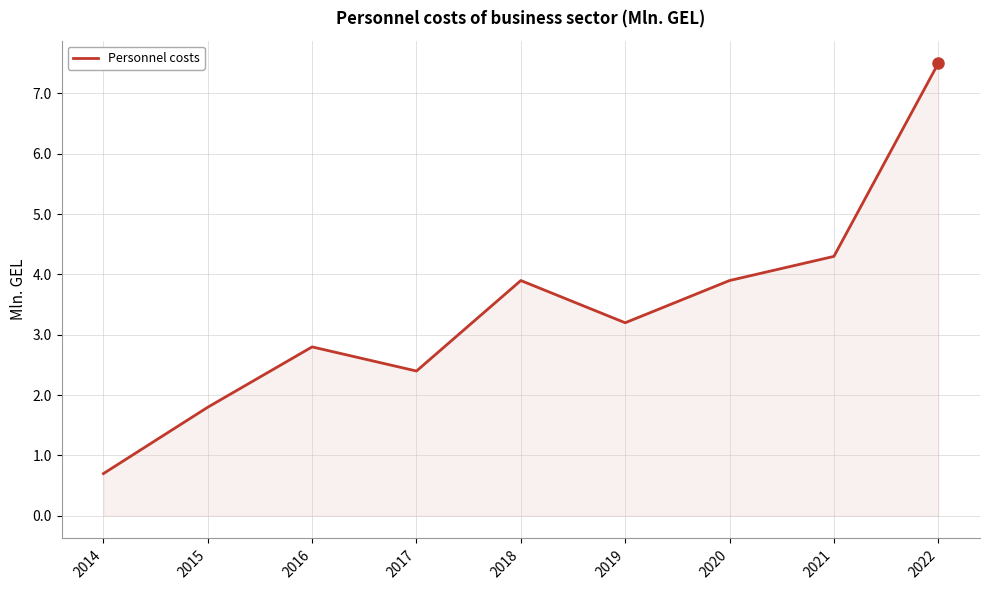

What is the difference between the maximum and second lowest values?

5.7